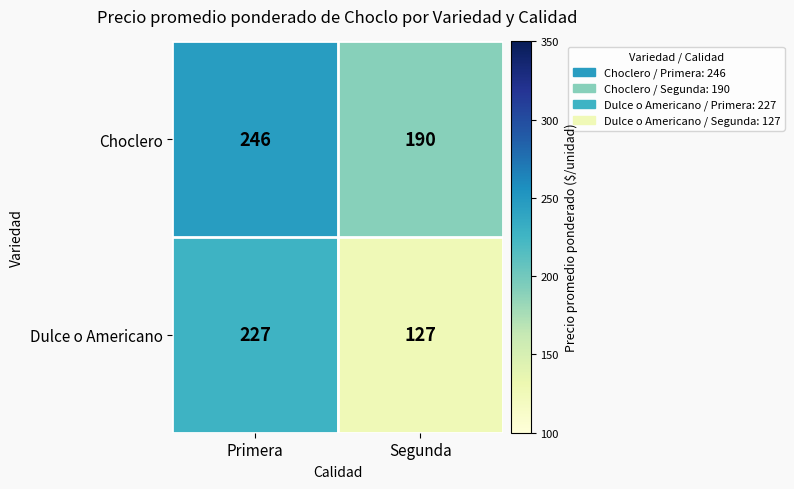

True or false: Choclero has a value of 246 at Primera.

True